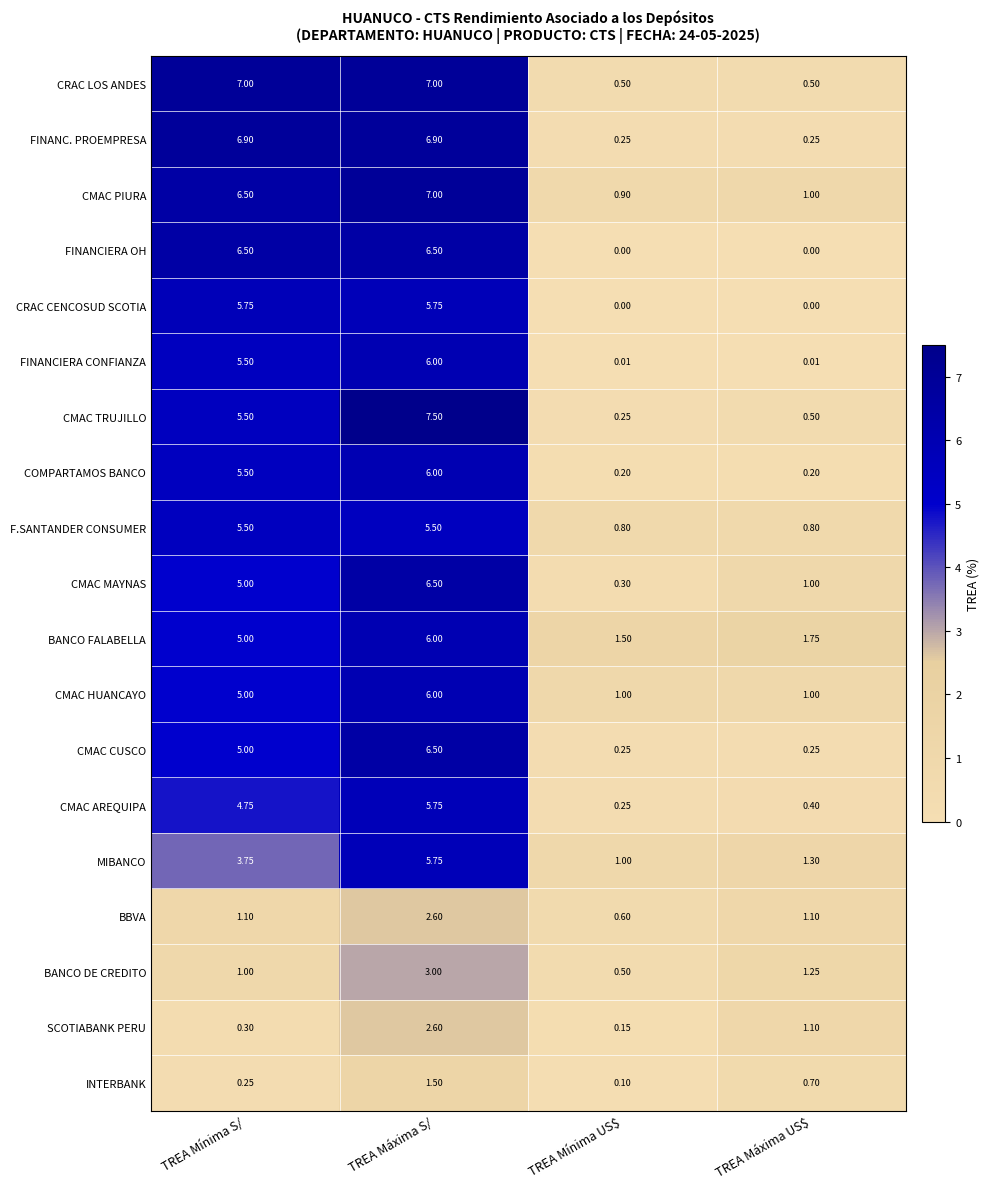

At how many categories does at least one series exceed 4?

2